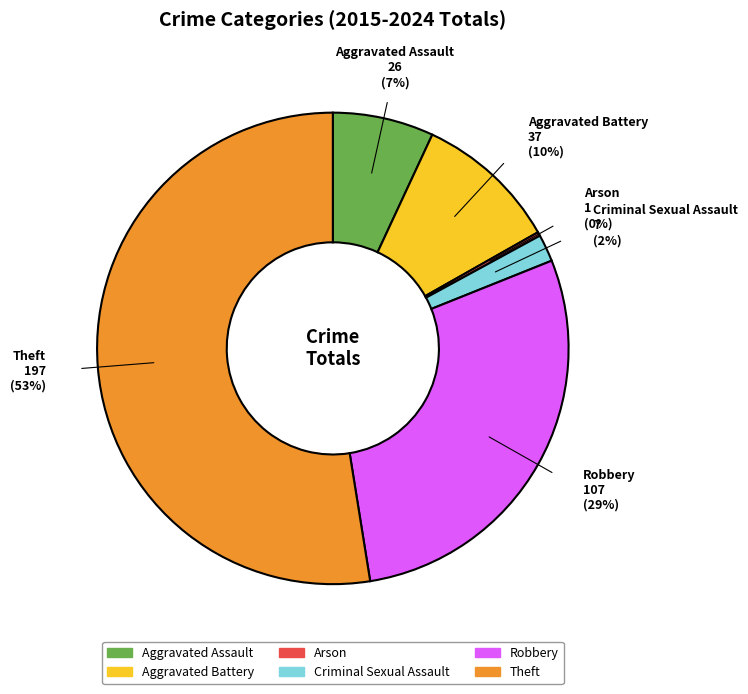

Is it true that Robbery is 21% of the pie?

False